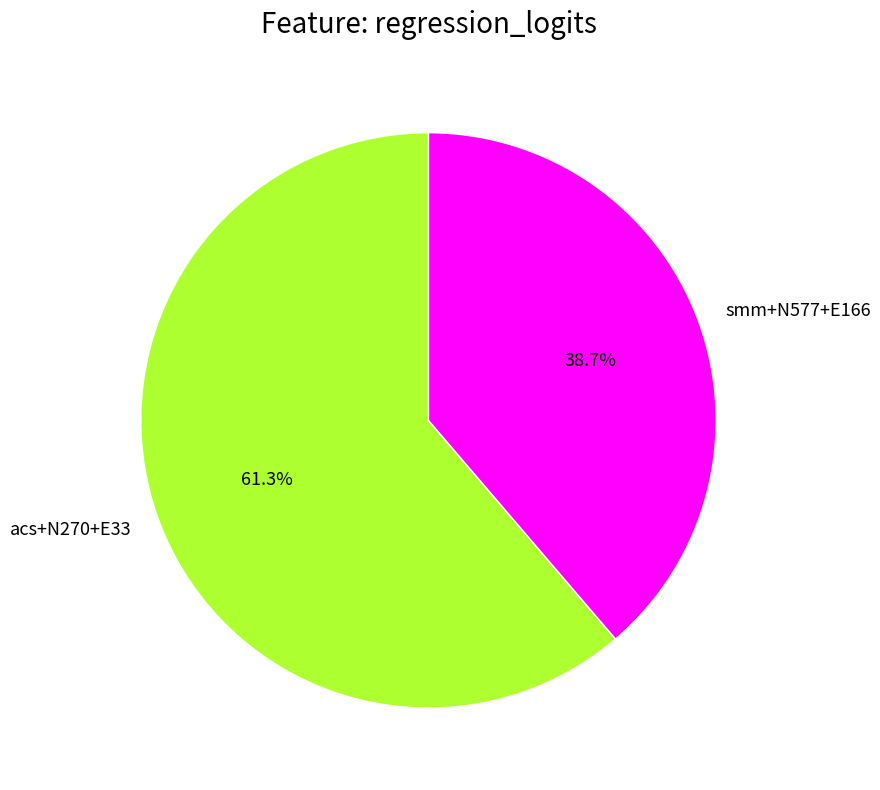

Is it true that smm+N577+E166 is 44% of the pie?

False